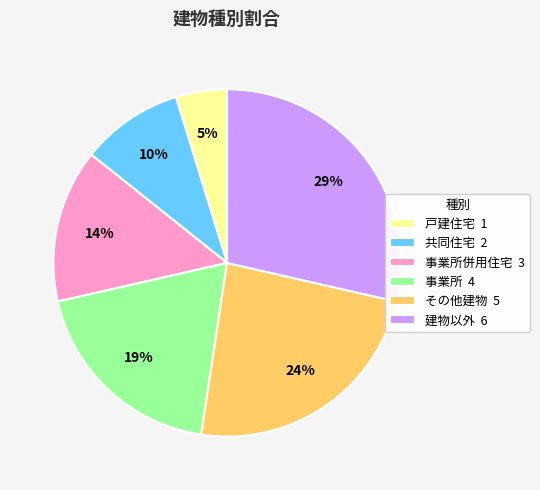

Is 事業所併用住宅 3 the majority of the pie?

No